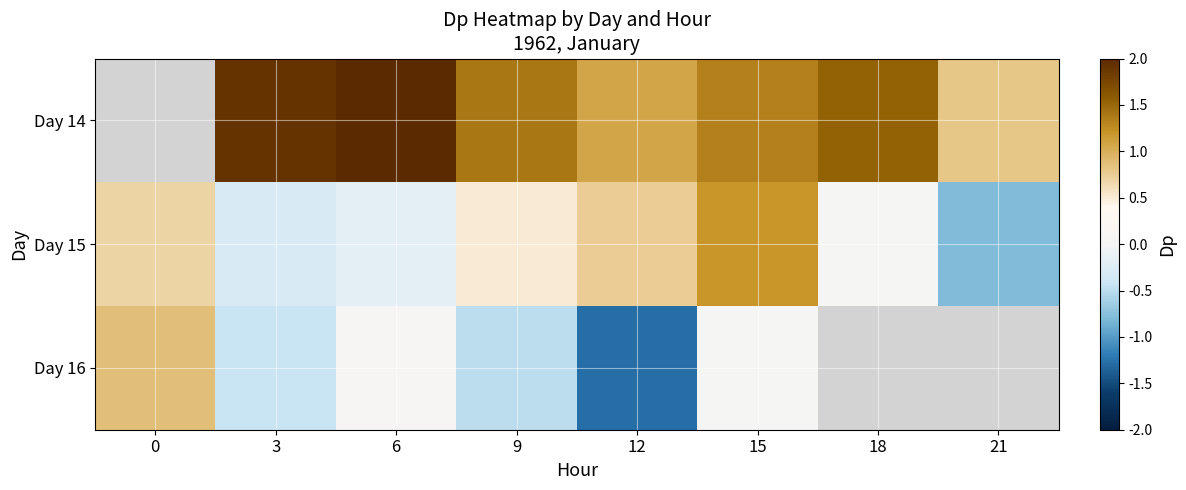

Rank the series at 3 from highest to lowest value.

Day 14, Day 15, Day 16